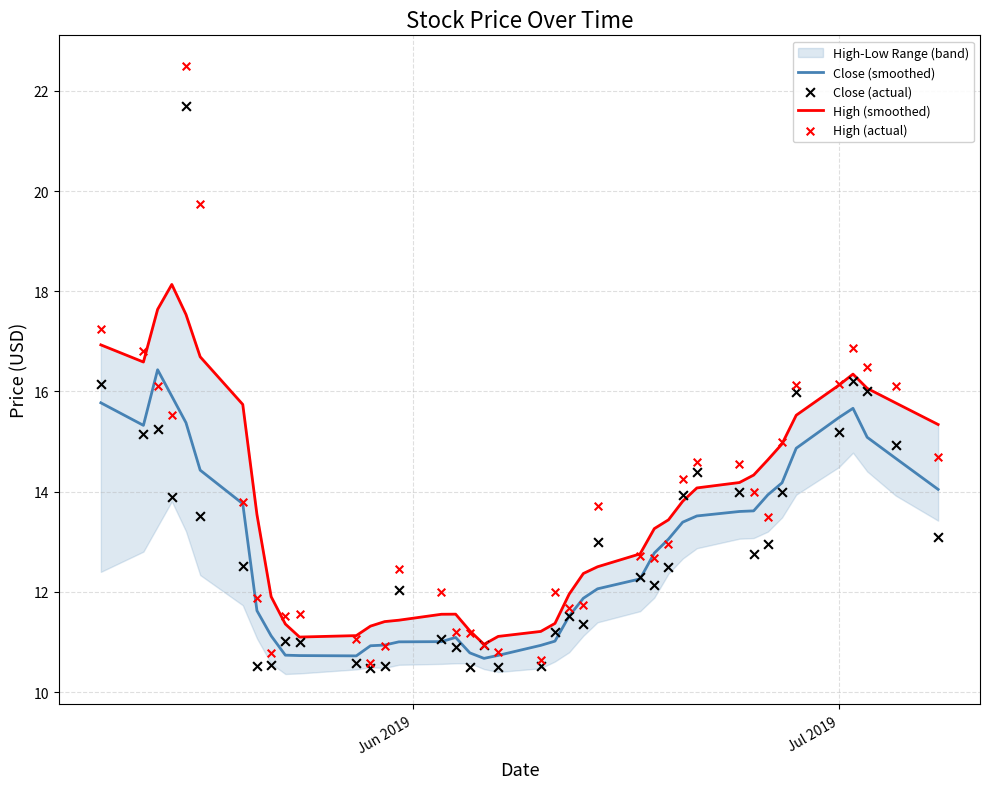

Which series contains the lowest Y value?

Close (actual)